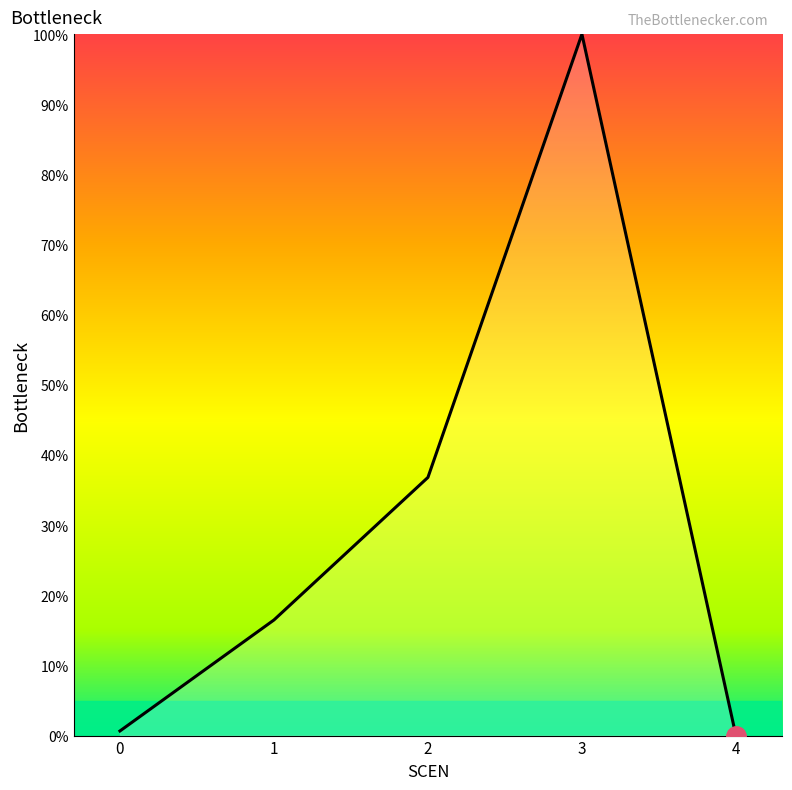

What is the difference between the maximum and minimum values?

100.0